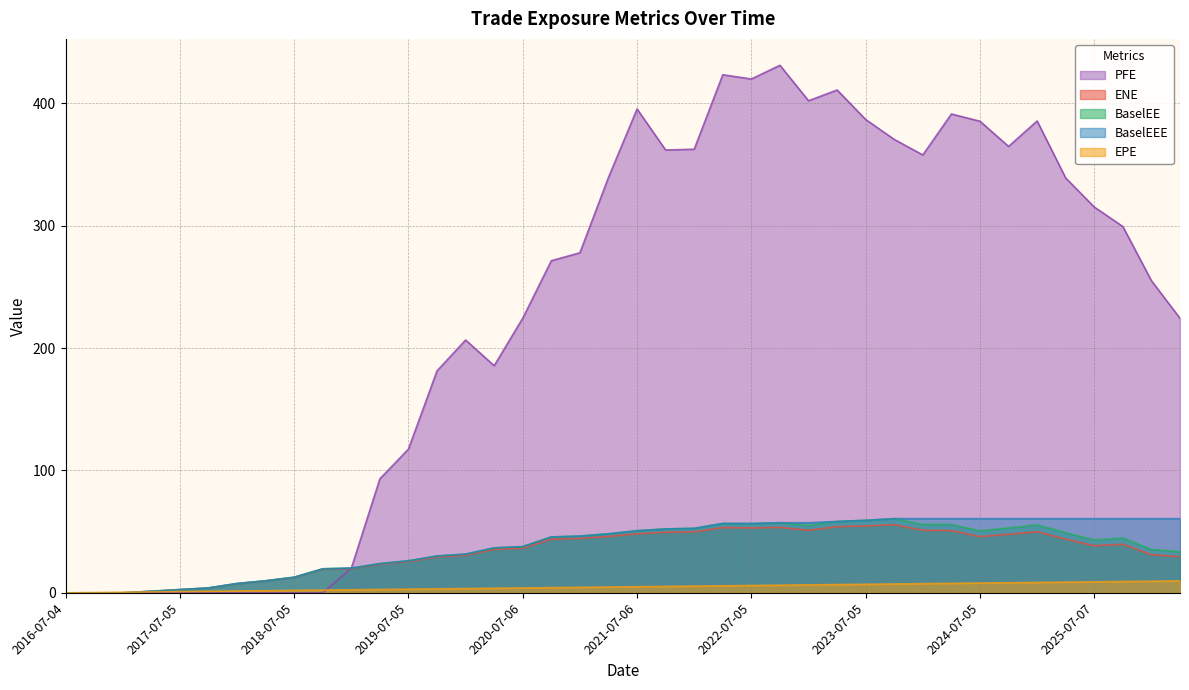

What is the label of the 7th point from the right?

2024-10-04